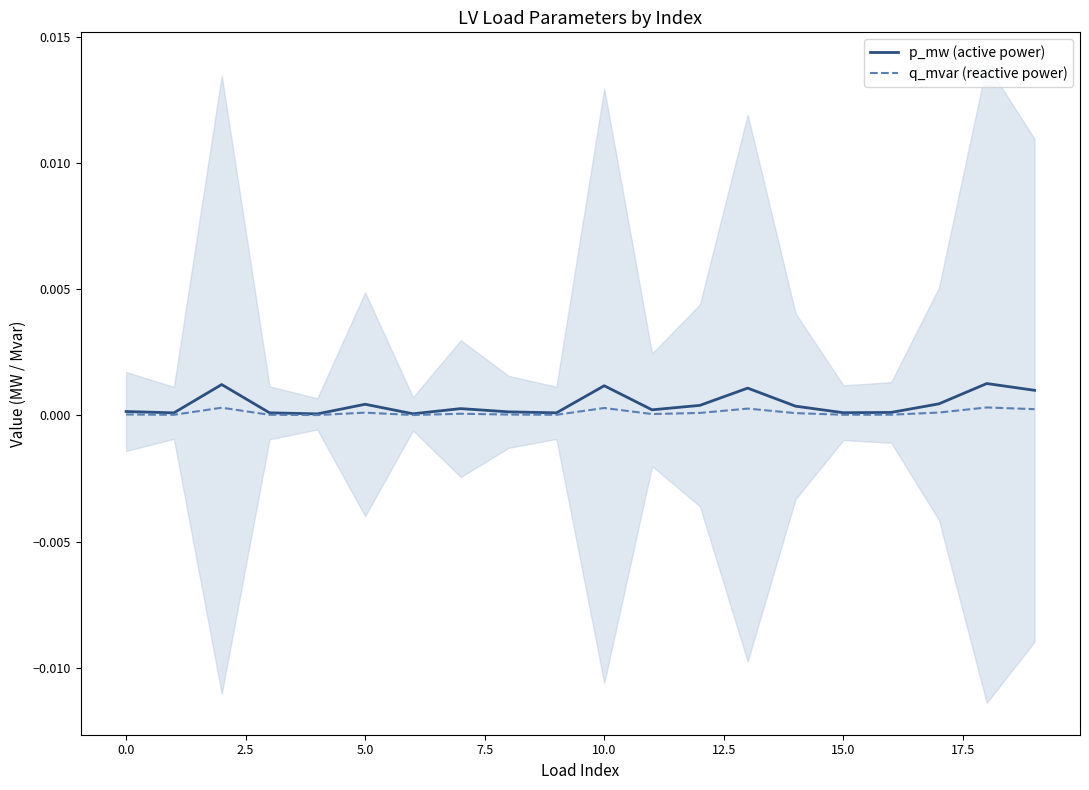

At which category is the sum across all series the highest?

18